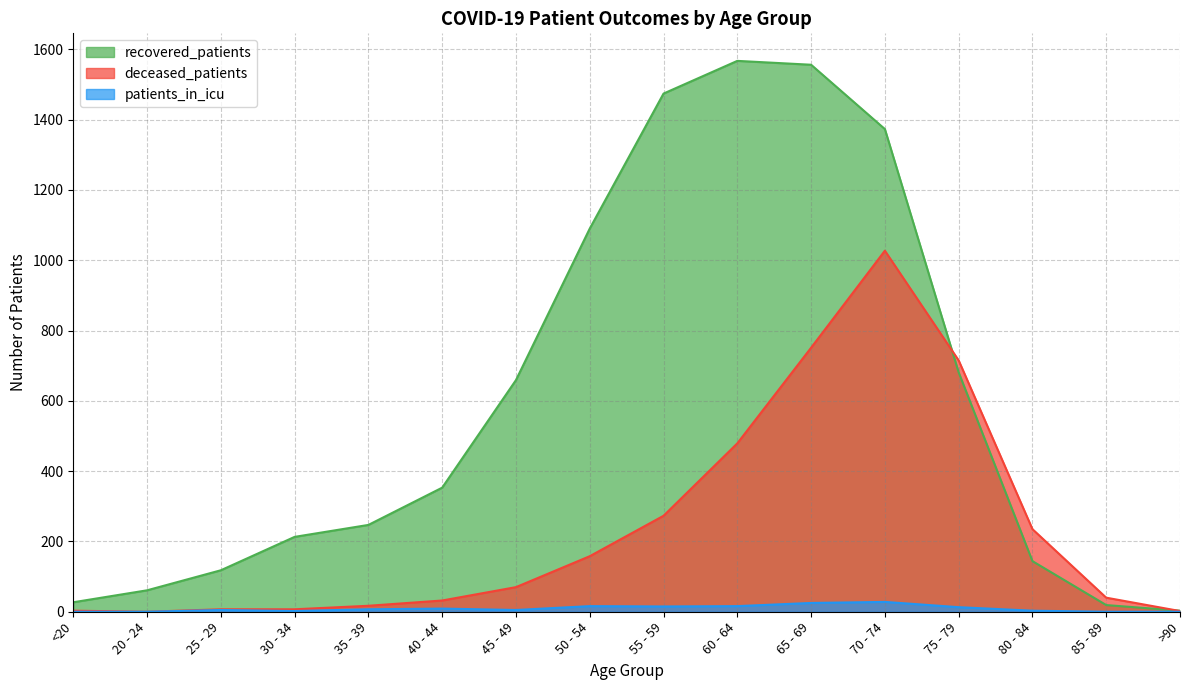

What position from the left is <20?

1